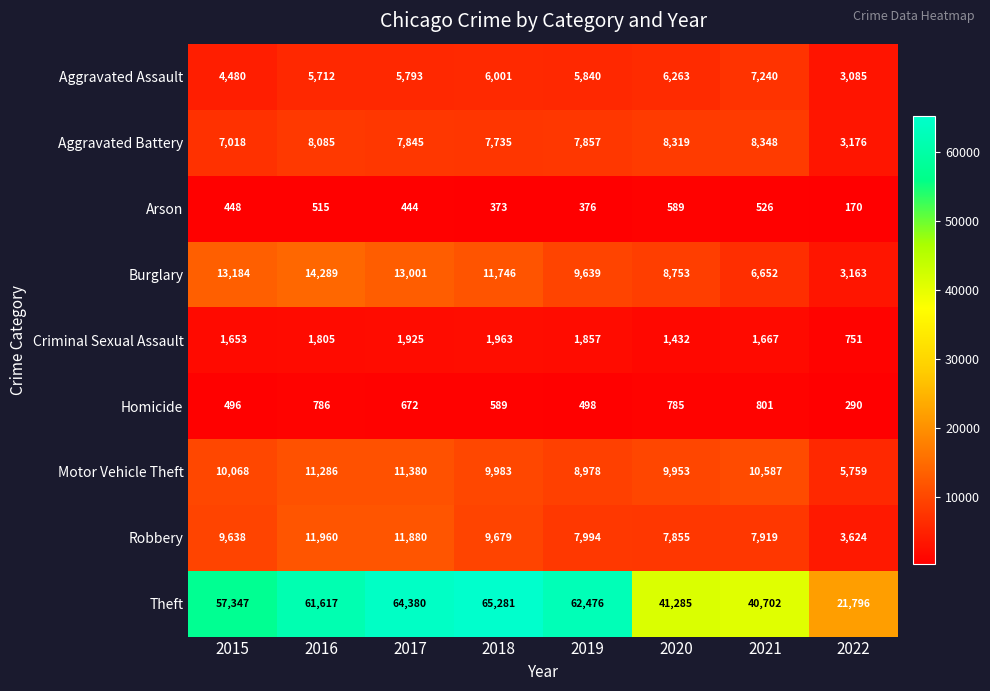

Where is Criminal Sexual Assault nearest to the value 1357?

2020